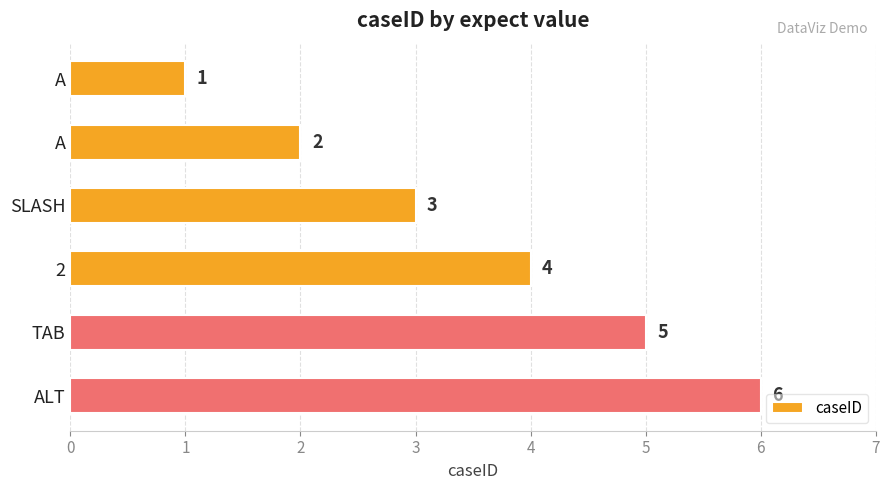

How many distinct data groups are displayed?

1